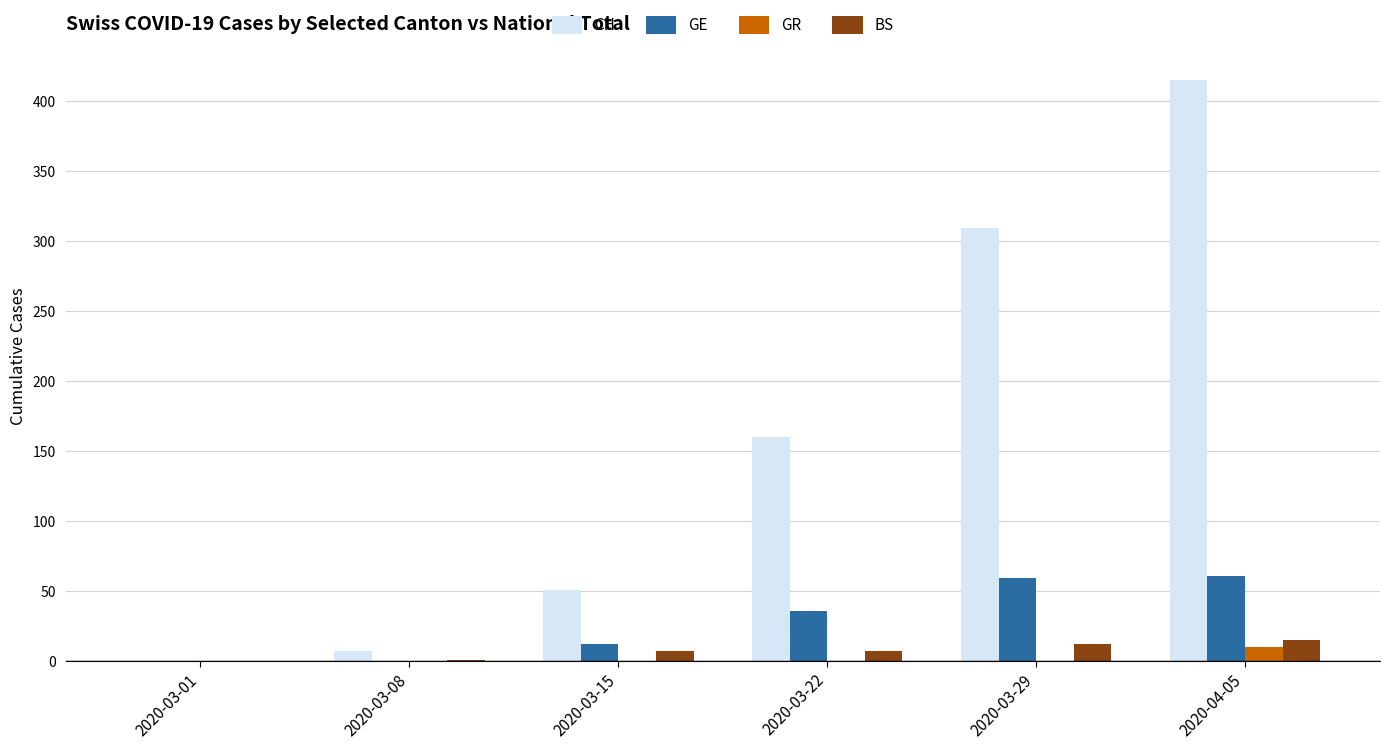

What is the sum of all BS values?

42